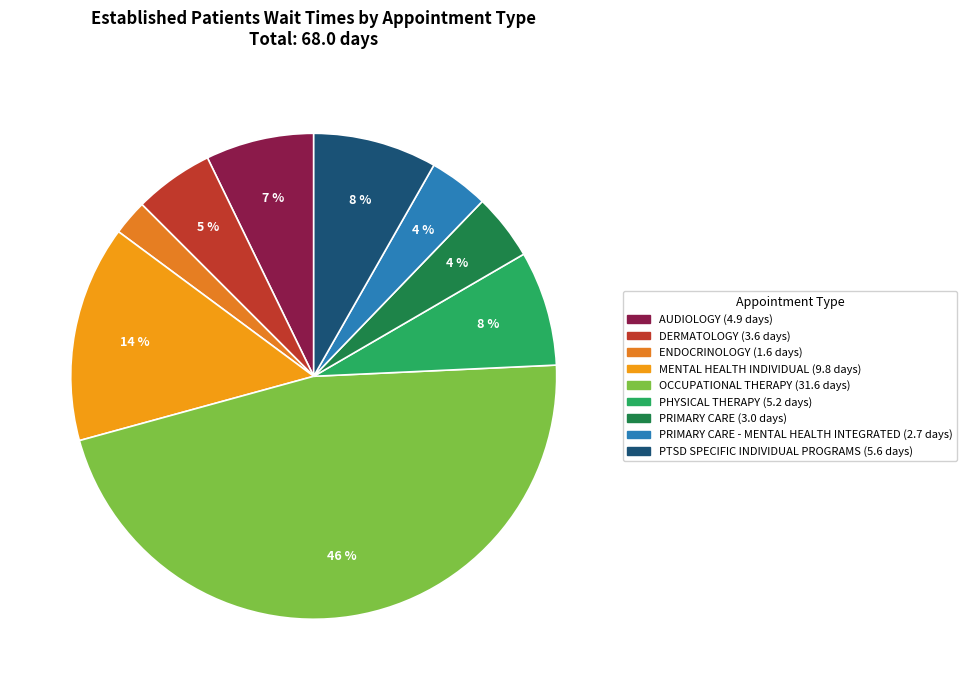

How many slices are in this pie chart?

9